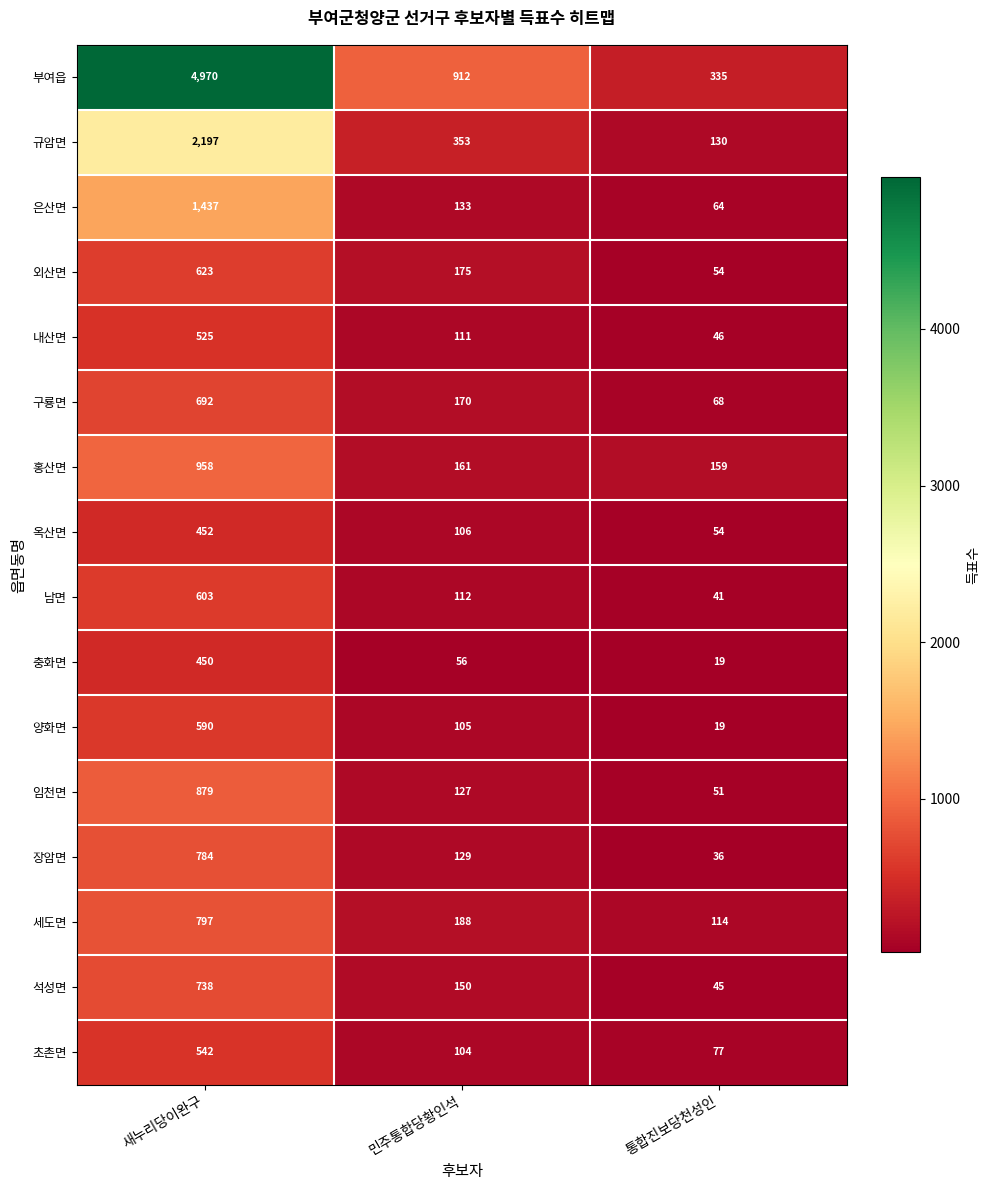

What is the sum of all 규암면 values?

2680